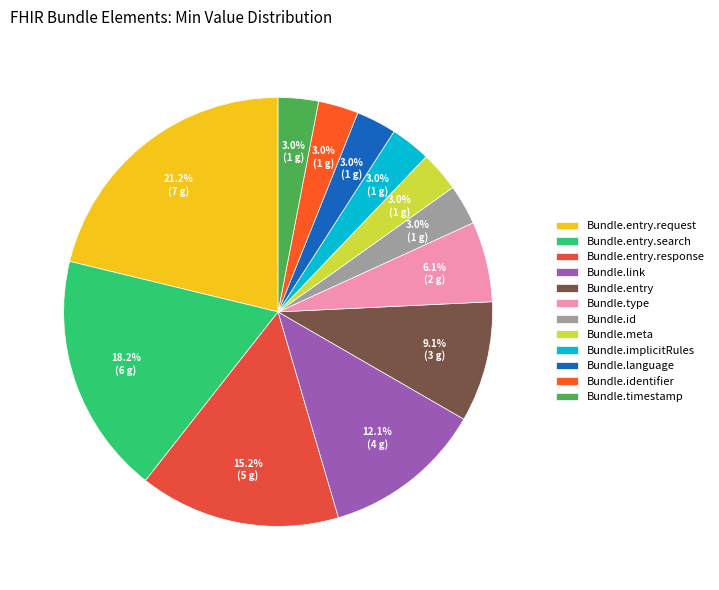

Count the number of slices in the pie.

12